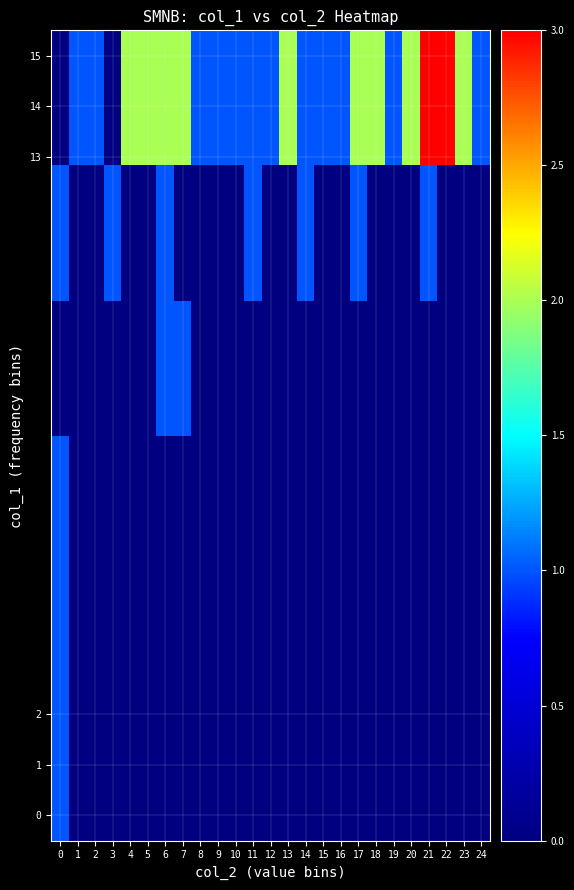

Which category has the lowest value across all series?

1